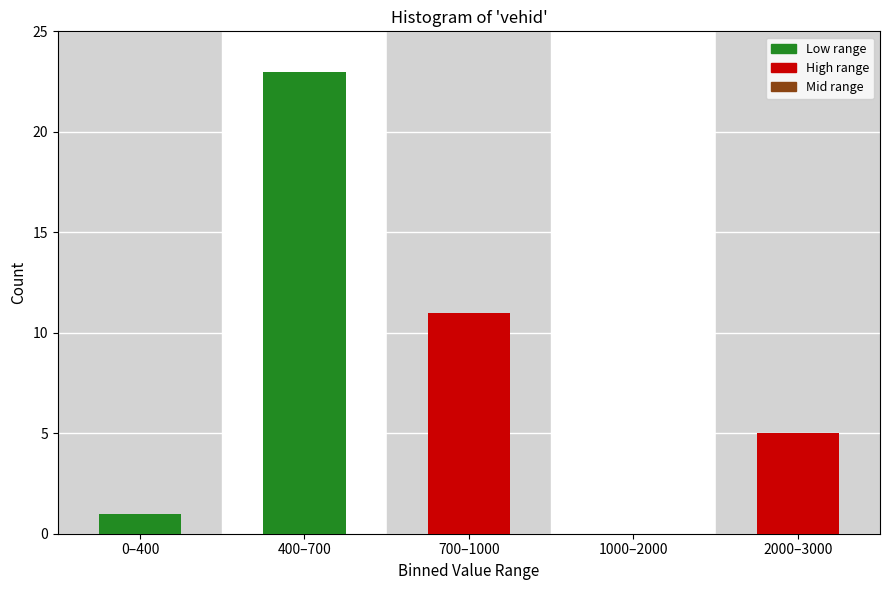

Reading left to right, what are all the values shown in this chart?

0–400=1	400–700=23	700–1000=11	1000–2000=0	2000–3000=5